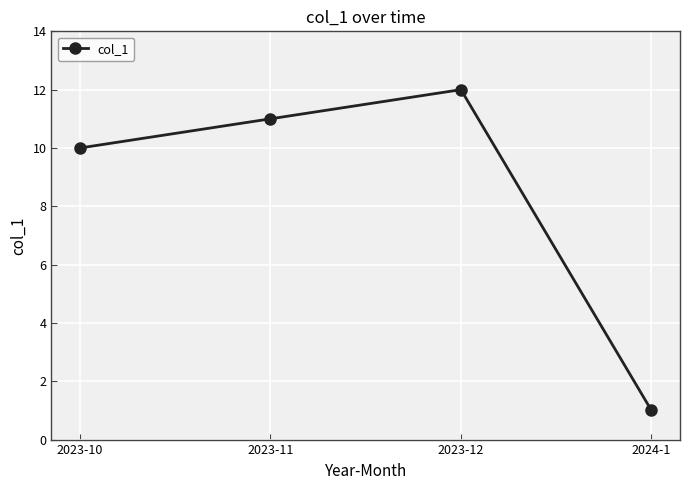

Rank the categories by value from highest to lowest.

2023-12, 2023-11, 2023-10, 2024-1